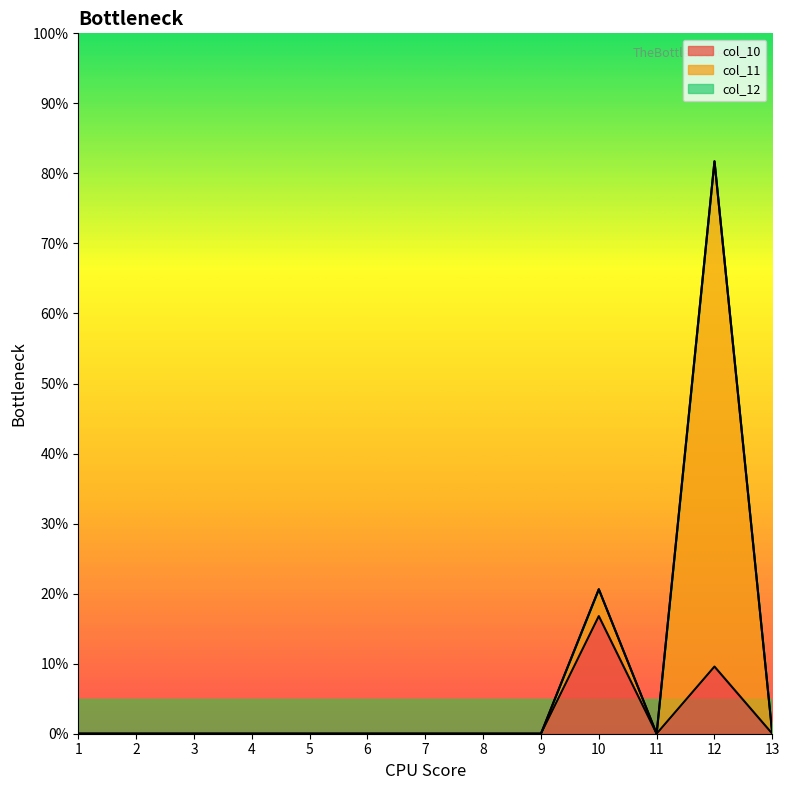

Where is the first local maximum for col_12_line?

10